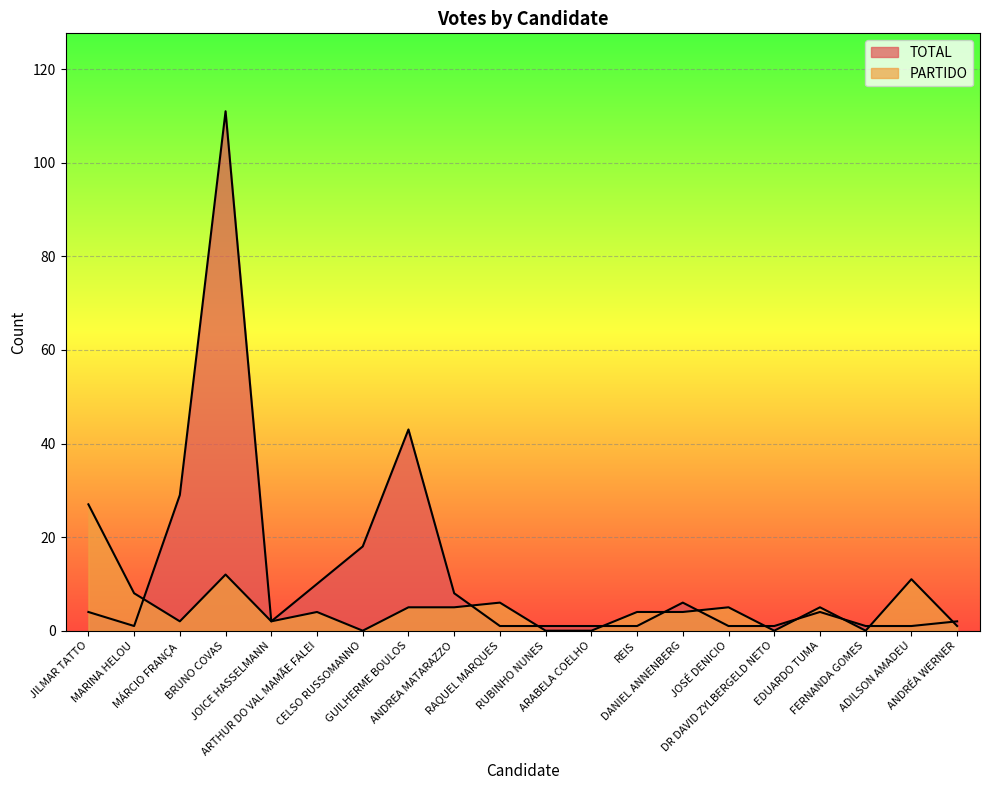

Reading right to left, transcribe all the data shown in this chart.

TOTAL: 2	1	1	4	1	1	6	1	1	1	1	8	43	18	10	2	111	29	1	4
PARTIDO: 1	11	0	5	0	5	4	4	0	0	6	5	5	0	4	2	12	2	8	27